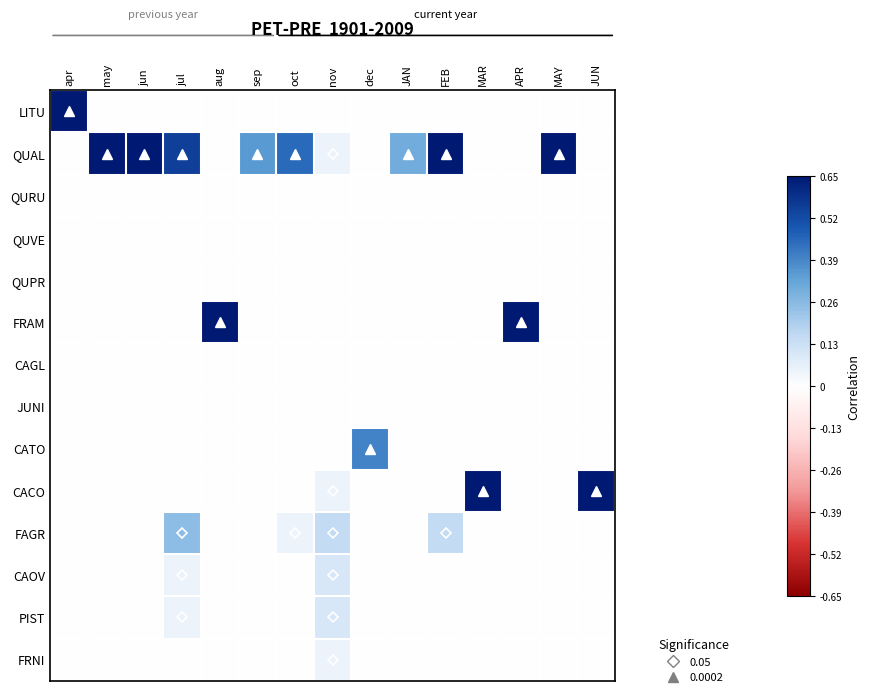

Reading left to right, list all the values displayed in this chart.

LITU: apr=0.9	may=0.0	jun=0.0	jul=0.0	aug=0.0	sep=0.0	oct=0.0	nov=0.0	dec=0.0	JAN=0.0	FEB=0.0	MAR=0.0	APR=0.0	MAY=0.0	JUN=0.0
QUAL: apr=0.0	may=1.0	jun=1.0	jul=0.6	aug=0.0	sep=0.3	oct=0.5	nov=0.1	dec=0.0	JAN=0.3	FEB=0.7	MAR=0.0	APR=0.0	MAY=1.0	JUN=0.0
QURU: apr=0.0	may=0.0	jun=0.0	jul=0.0	aug=0.0	sep=0.0	oct=0.0	nov=0.0	dec=0.0	JAN=0.0	FEB=0.0	MAR=0.0	APR=0.0	MAY=0.0	JUN=0.0
QUVE: apr=0.0	may=0.0	jun=0.0	jul=0.0	aug=0.0	sep=0.0	oct=0.0	nov=0.0	dec=0.0	JAN=0.0	FEB=0.0	MAR=0.0	APR=0.0	MAY=0.0	JUN=0.0
QUPR: apr=0.0	may=0.0	jun=0.0	jul=0.0	aug=0.0	sep=0.0	oct=0.0	nov=0.0	dec=0.0	JAN=0.0	FEB=0.0	MAR=0.0	APR=0.0	MAY=0.0	JUN=0.0
FRAM: apr=0.0	may=0.0	jun=0.0	jul=0.0	aug=1.0	sep=0.0	oct=0.0	nov=0.0	dec=0.0	JAN=0.0	FEB=0.0	MAR=0.0	APR=1.0	MAY=0.0	JUN=0.0
CAGL: apr=0.0	may=0.0	jun=0.0	jul=0.0	aug=0.0	sep=0.0	oct=0.0	nov=0.0	dec=0.0	JAN=0.0	FEB=0.0	MAR=0.0	APR=0.0	MAY=0.0	JUN=0.0
JUNI: apr=0.0	may=0.0	jun=0.0	jul=0.0	aug=0.0	sep=0.0	oct=0.0	nov=0.0	dec=0.0	JAN=0.0	FEB=0.0	MAR=0.0	APR=0.0	MAY=0.0	JUN=0.0
CATO: apr=0.0	may=0.0	jun=0.0	jul=0.0	aug=0.0	sep=0.0	oct=0.0	nov=0.0	dec=0.4	JAN=0.0	FEB=0.0	MAR=0.0	APR=0.0	MAY=0.0	JUN=0.0
CACO: apr=0.0	may=0.0	jun=0.0	jul=0.0	aug=0.0	sep=0.0	oct=0.0	nov=0.1	dec=0.0	JAN=0.0	FEB=0.0	MAR=1.0	APR=0.0	MAY=0.0	JUN=1.0
FAGR: apr=0.0	may=0.0	jun=0.0	jul=0.2	aug=0.0	sep=0.0	oct=0.1	nov=0.1	dec=0.0	JAN=0.0	FEB=0.1	MAR=0.0	APR=0.0	MAY=0.0	JUN=0.0
CAOV: apr=0.0	may=0.0	jun=0.0	jul=0.1	aug=0.0	sep=0.0	oct=0.0	nov=0.1	dec=0.0	JAN=0.0	FEB=0.0	MAR=0.0	APR=0.0	MAY=0.0	JUN=0.0
PIST: apr=0.0	may=0.0	jun=0.0	jul=0.1	aug=0.0	sep=0.0	oct=0.0	nov=0.1	dec=0.0	JAN=0.0	FEB=0.0	MAR=0.0	APR=0.0	MAY=0.0	JUN=0.0
FRNI: apr=0.0	may=0.0	jun=0.0	jul=0.0	aug=0.0	sep=0.0	oct=0.0	nov=0.1	dec=0.0	JAN=0.0	FEB=0.0	MAR=0.0	APR=0.0	MAY=0.0	JUN=0.0